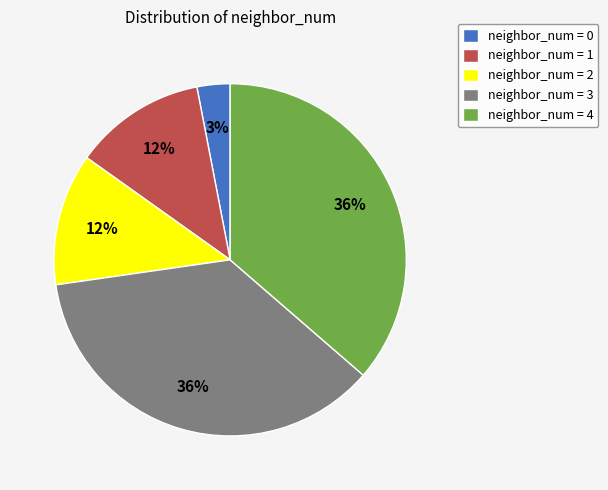

How many segments does this pie chart have?

5